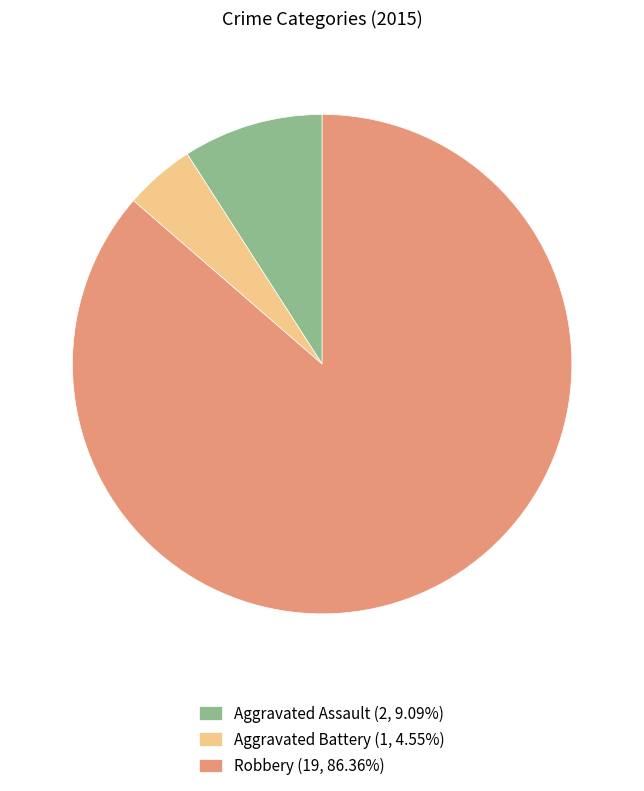

Approximately how many times larger is the value at Robbery (19, 86.36%) compared to Aggravated Battery (1, 4.55%)?

19.0